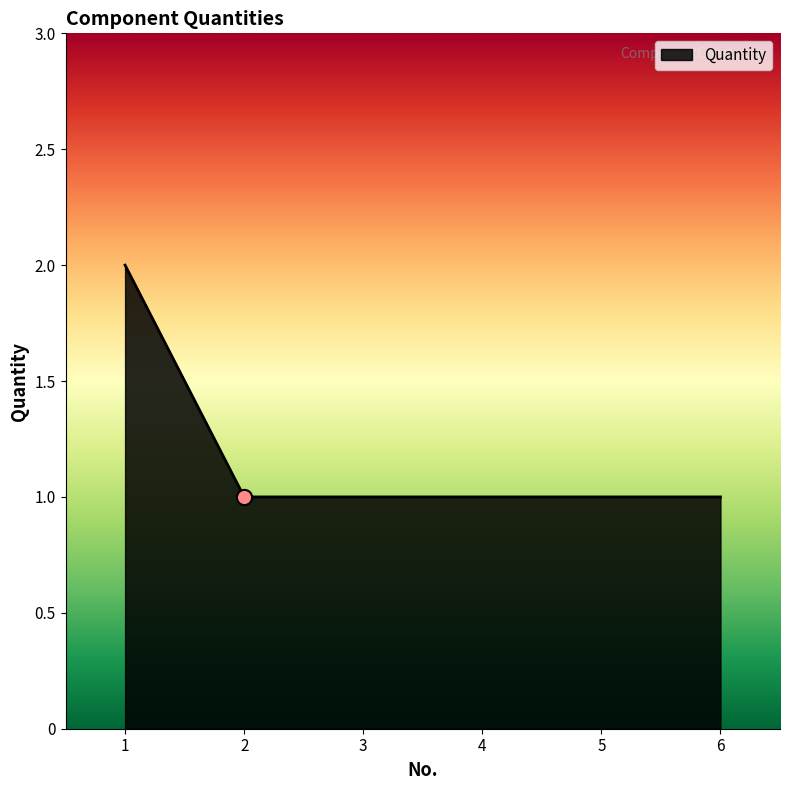

Approximately how many times larger is the value at 4 compared to 1?

0.5